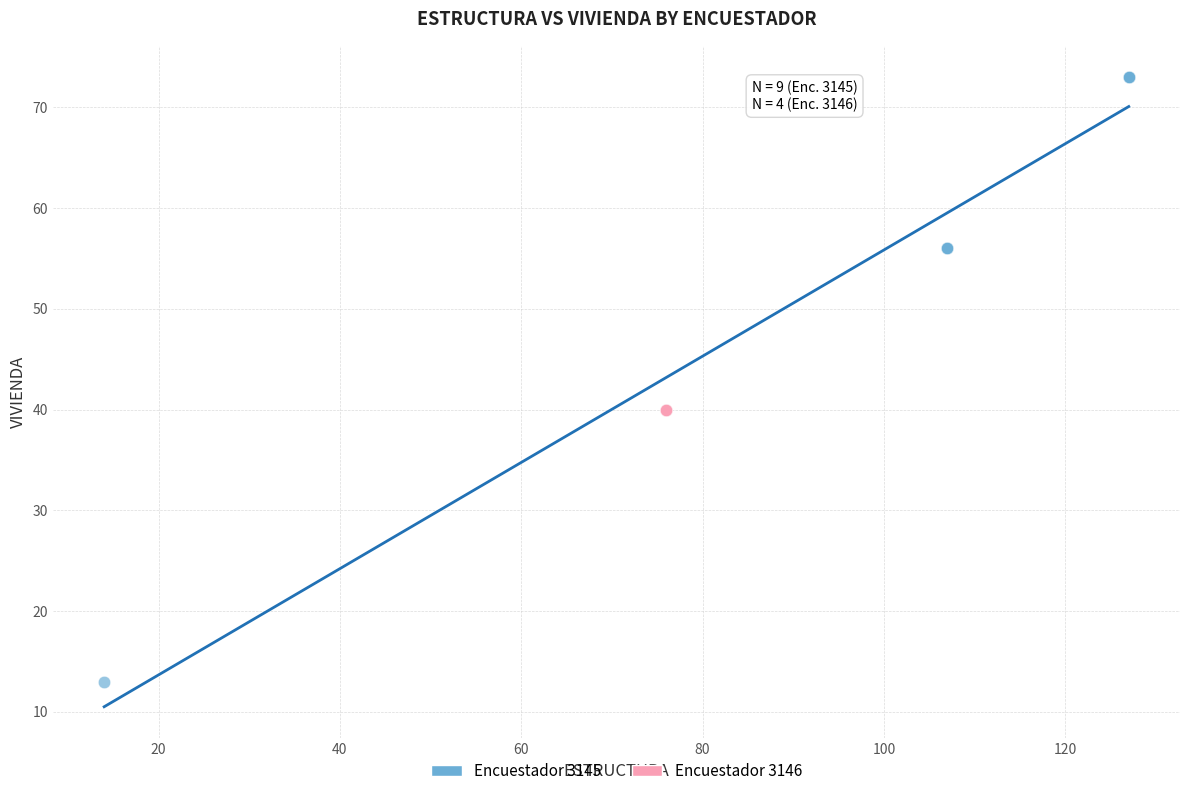

Which series reaches the minimum Y coordinate?

Encuestador 3145